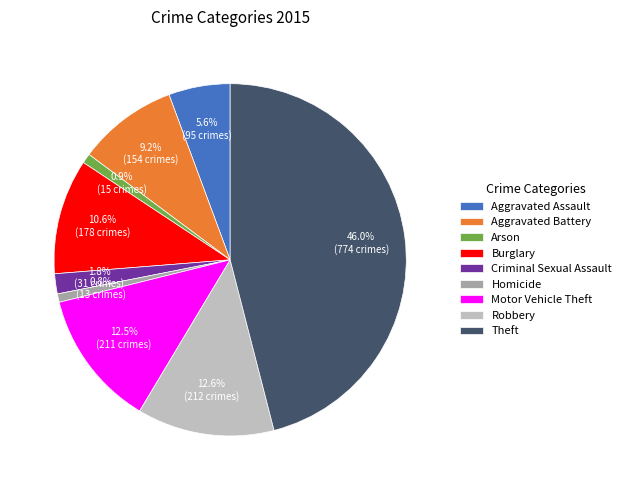

To the nearest percent, what is the difference between the Burglary and Arson slice percentages?

10%